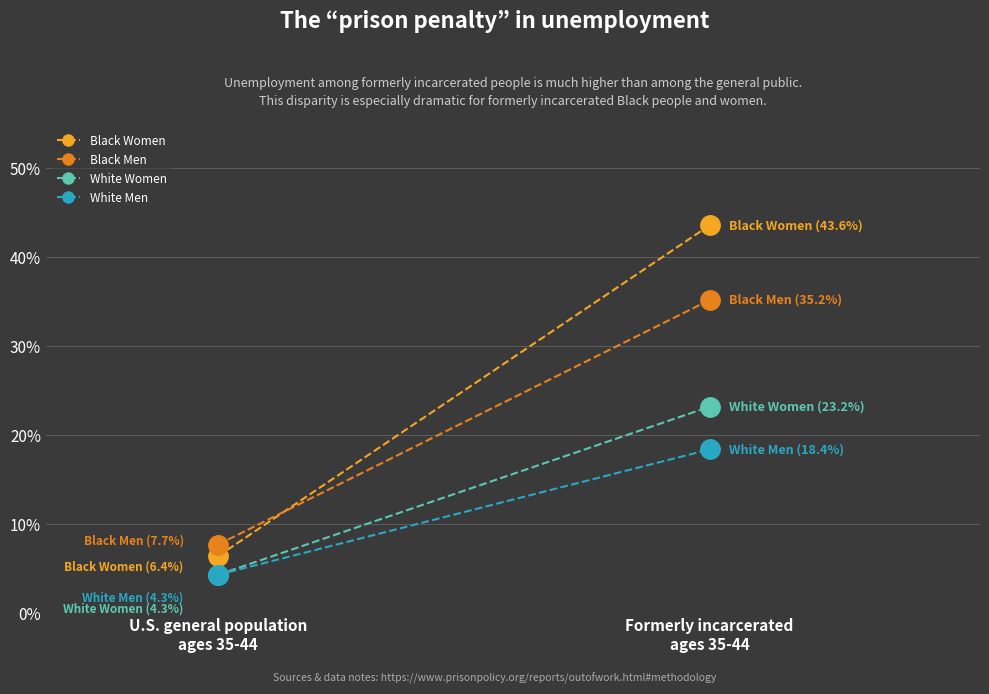

Reading left to right, extract all data points from this chart.

Black Women: U.S. general population
ages 35-44=6.4	Formerly incarcerated
ages 35-44=43.6
Black Men: U.S. general population
ages 35-44=7.7	Formerly incarcerated
ages 35-44=35.2
White Women: U.S. general population
ages 35-44=4.3	Formerly incarcerated
ages 35-44=23.2
White Men: U.S. general population
ages 35-44=4.3	Formerly incarcerated
ages 35-44=18.4